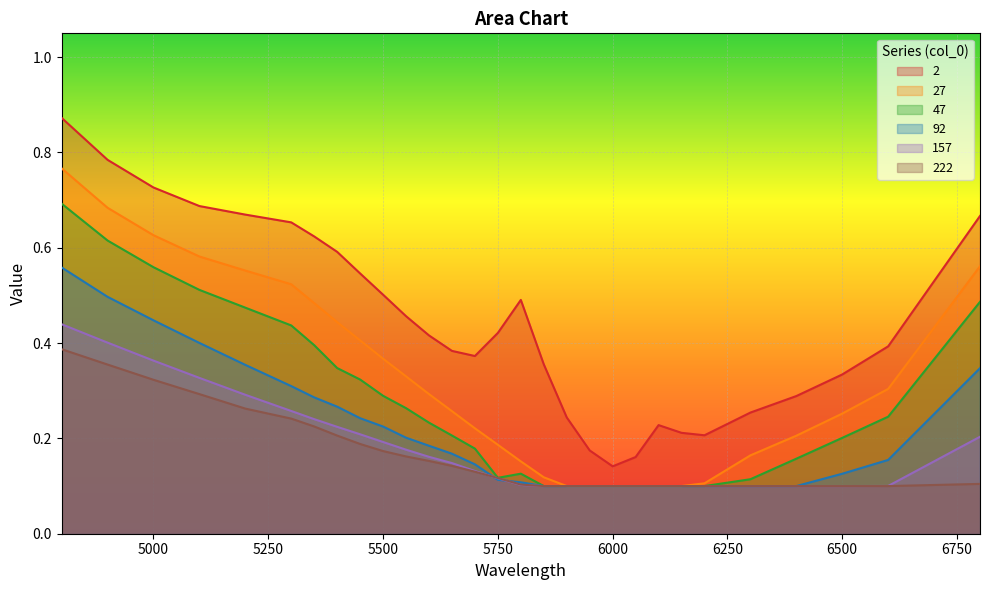

At which category is the sum across all series the highest?

4800